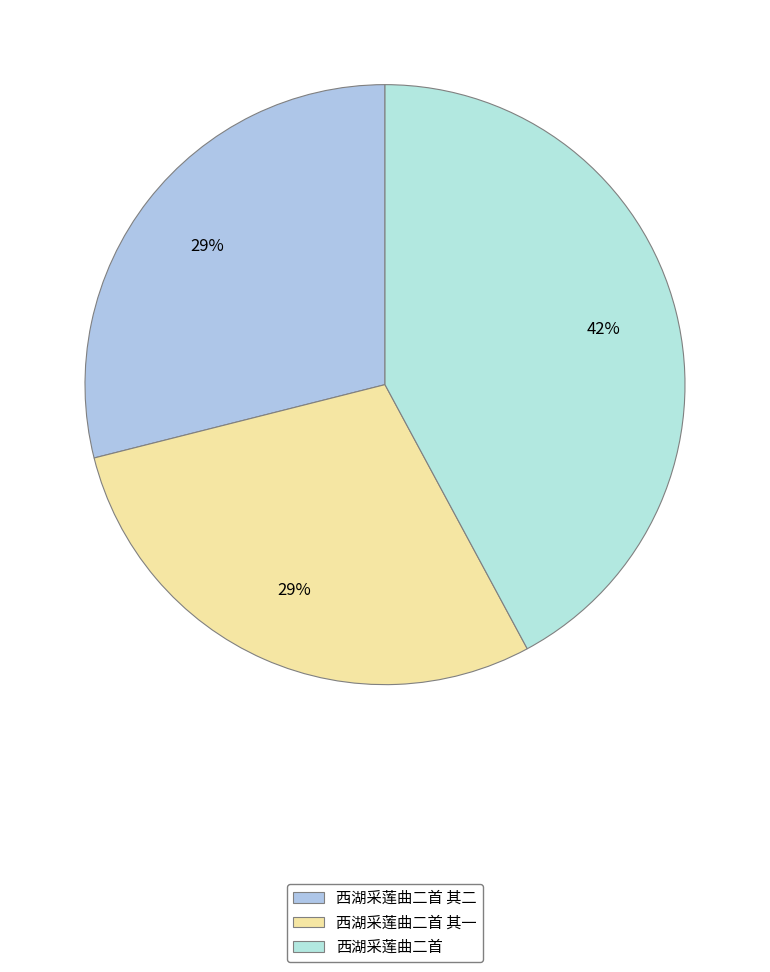

What is the largest slice in the pie chart?

西湖采莲曲二首